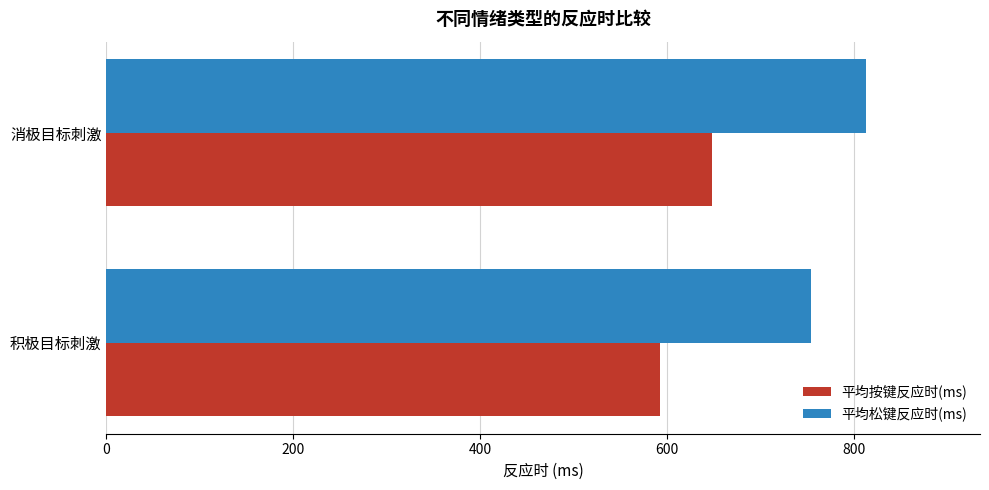

At how many categories does at least one series exceed 733?

2